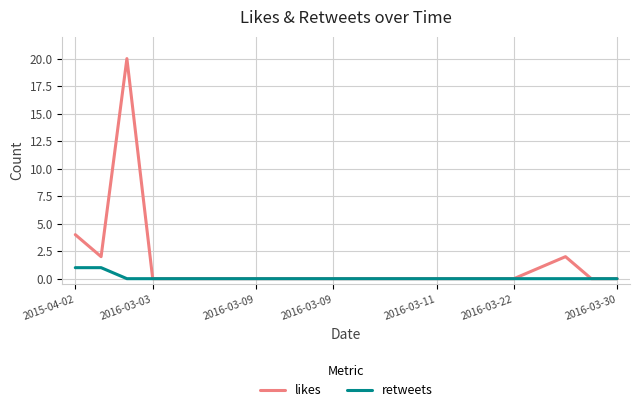

Rank the series by their maximum value, from lowest to highest.

retweets, likes